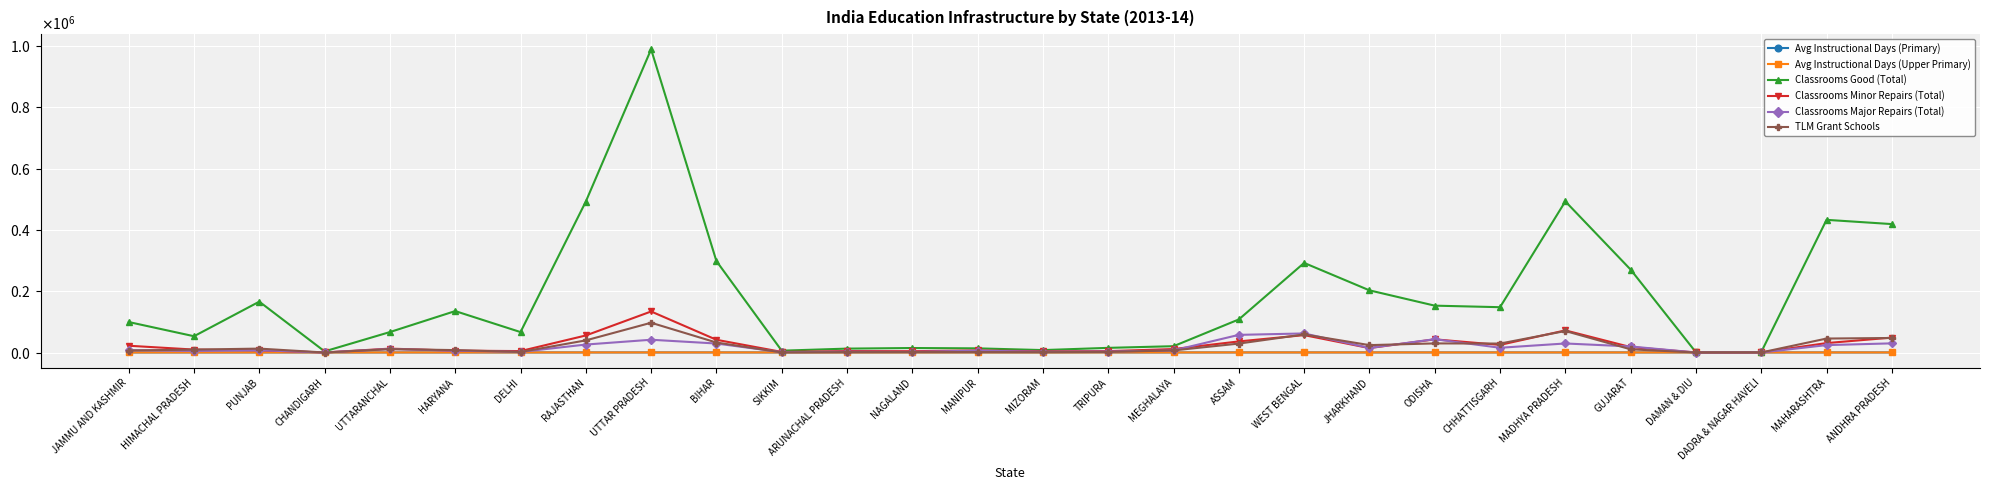

Is this an area chart (filled region under the line)?

No